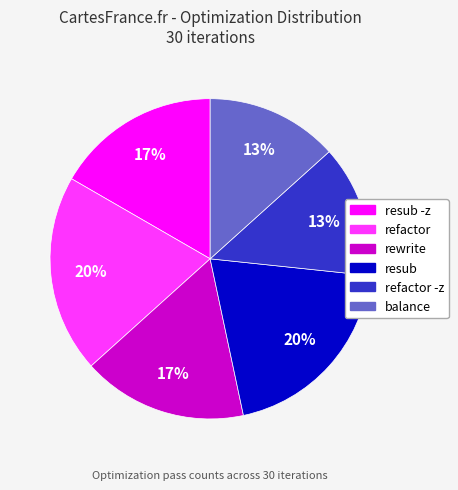

Is there any slice that represents more than half of the pie?

No